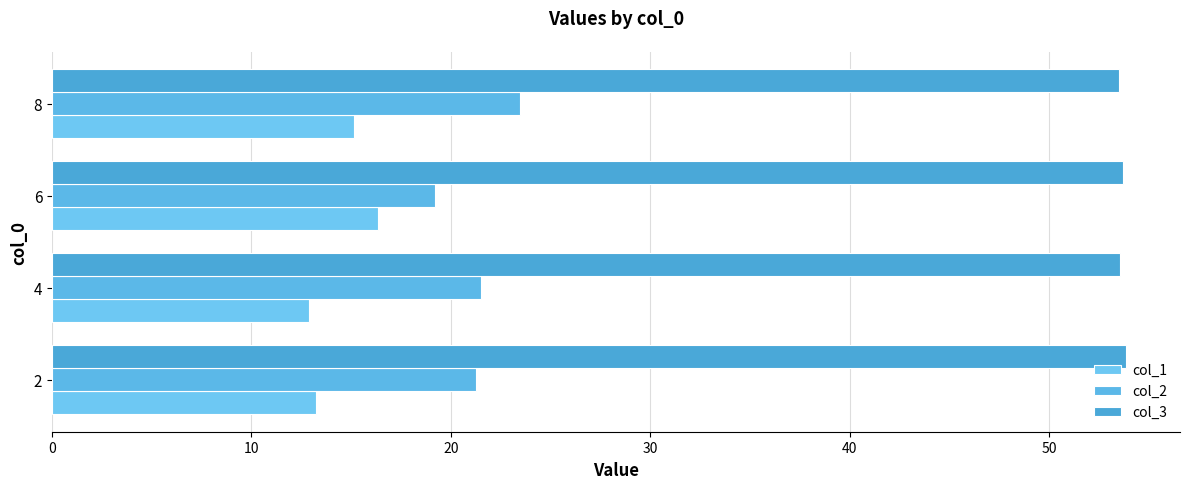

What is the greatest value displayed?

53.9